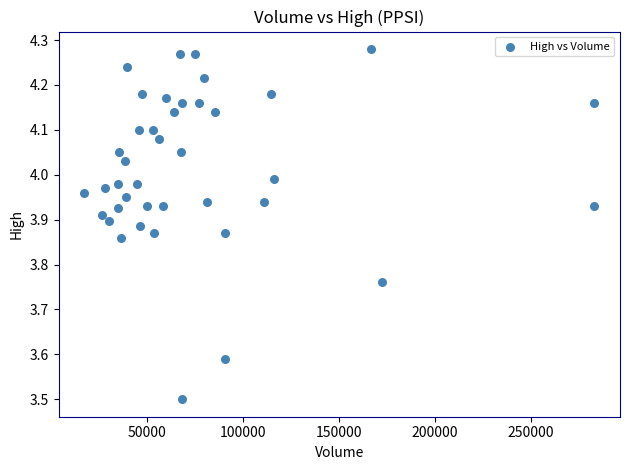

What is the range of Y values (max minus min)?

0.8